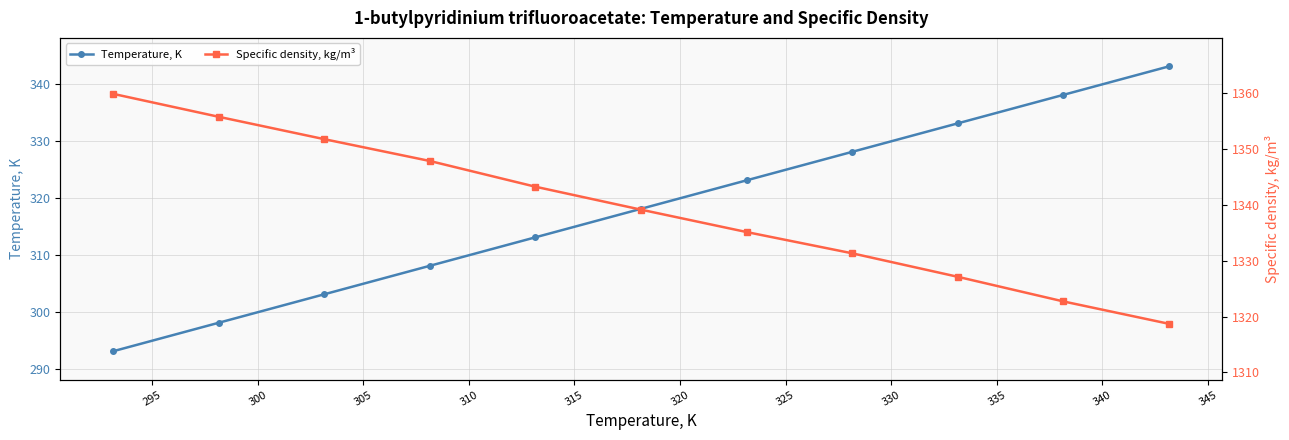

True or false: Temperature, K has more than 1 interior local peaks.

False